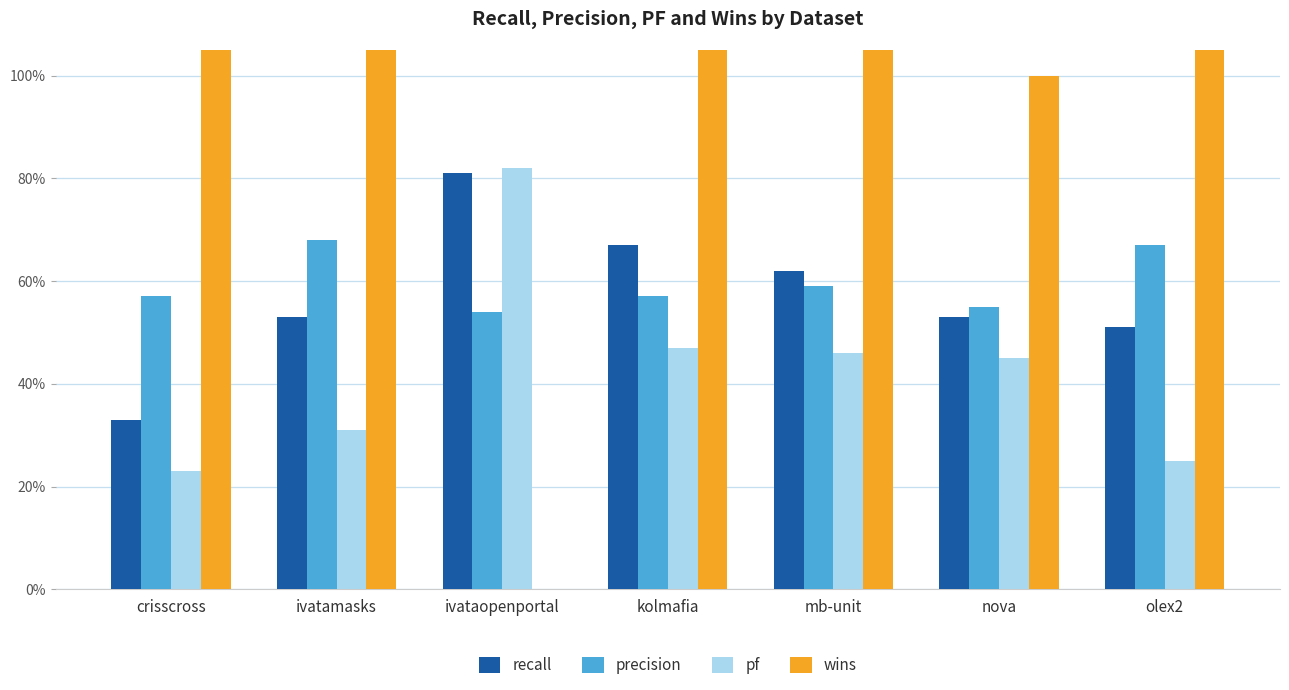

At olex2, list the series in order from largest to smallest.

wins, precision, recall, pf